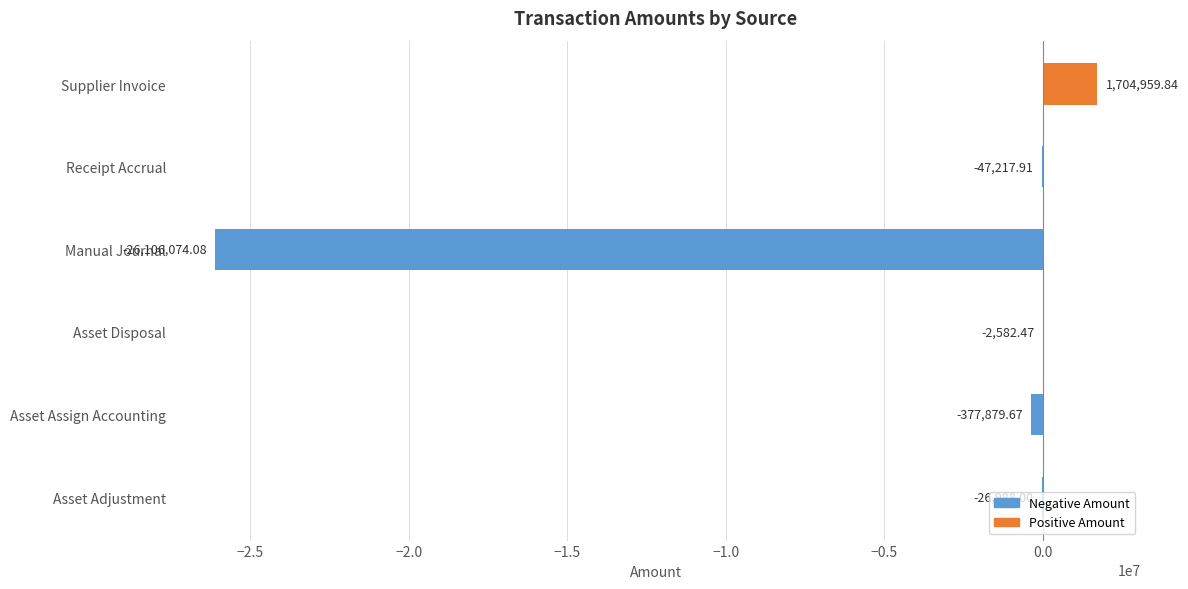

Where is the data nearest to the value -12200557?

Asset Assign Accounting